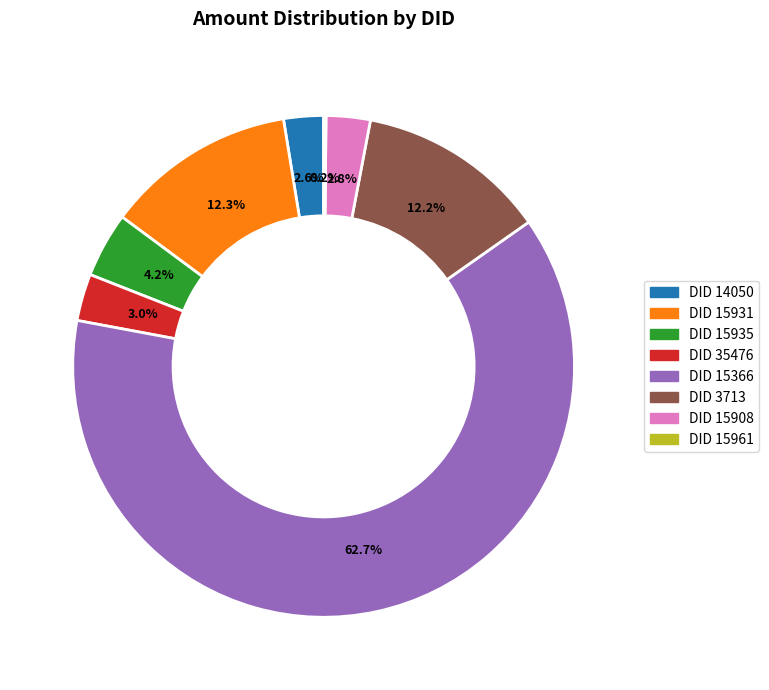

Does any single category account for the majority?

Yes